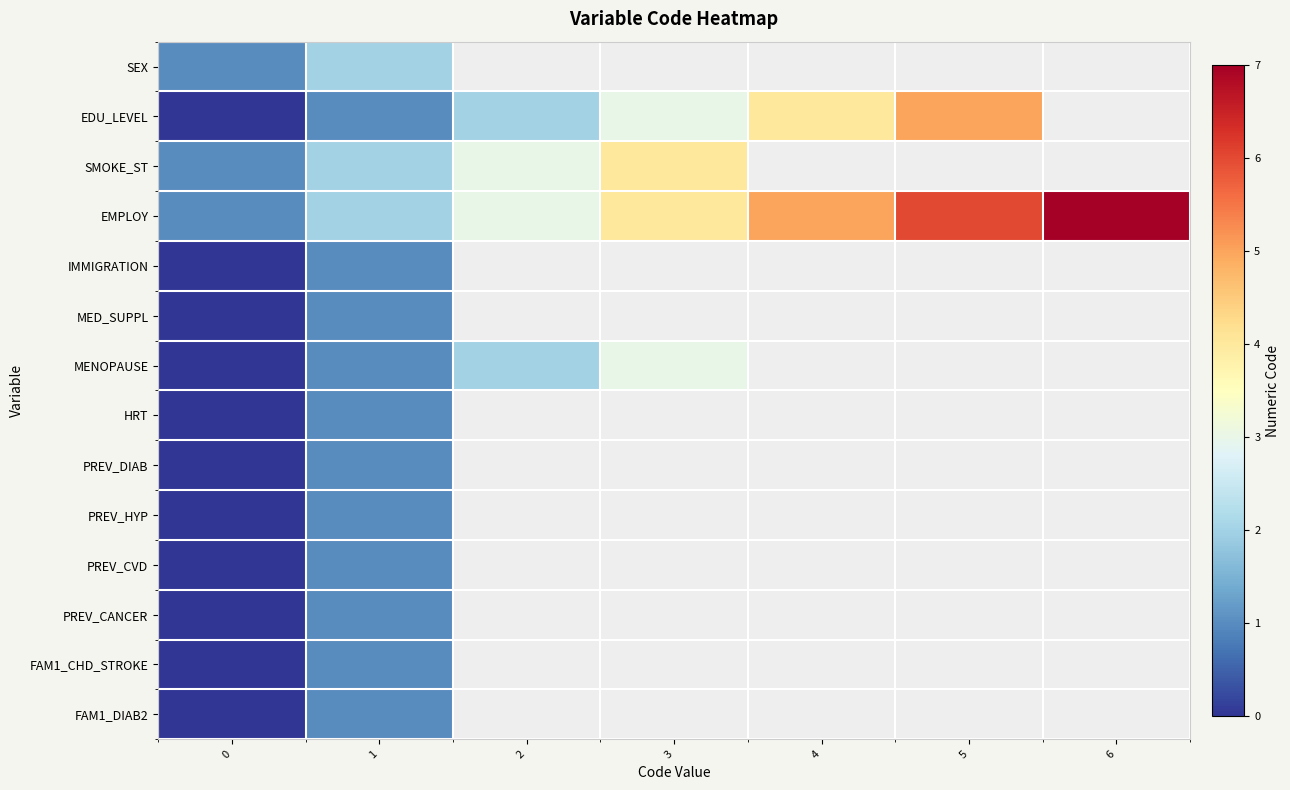

At how many categories does at least one series exceed 0?

7